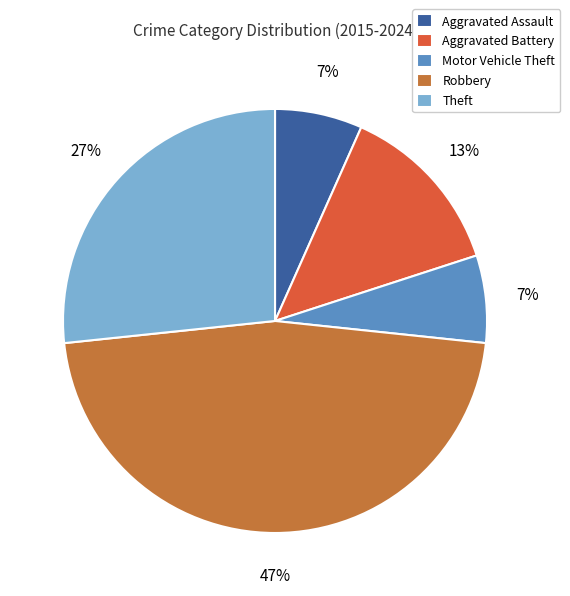

Is there any slice that represents more than half of the pie?

No